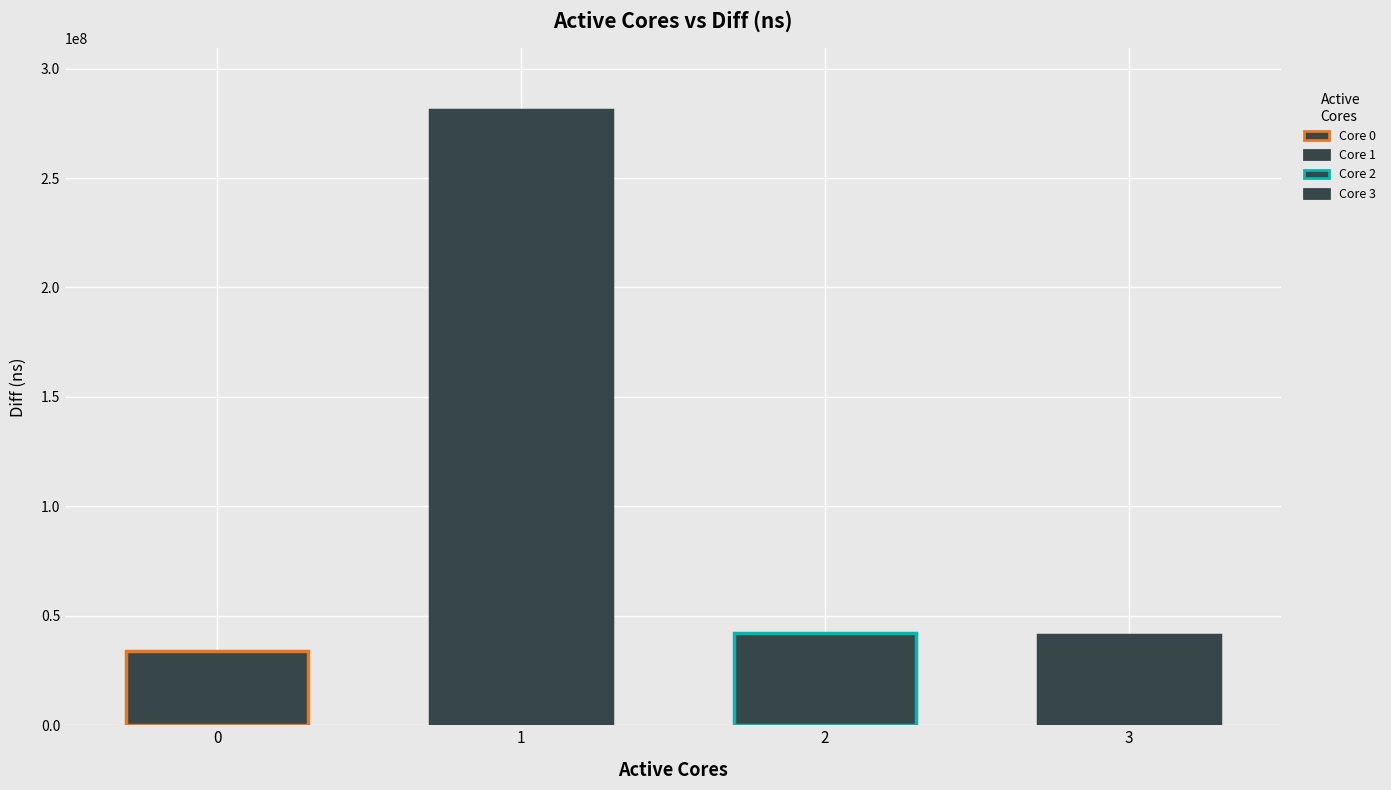

What is the ratio of the value at 2 to the value at 1?

0.1